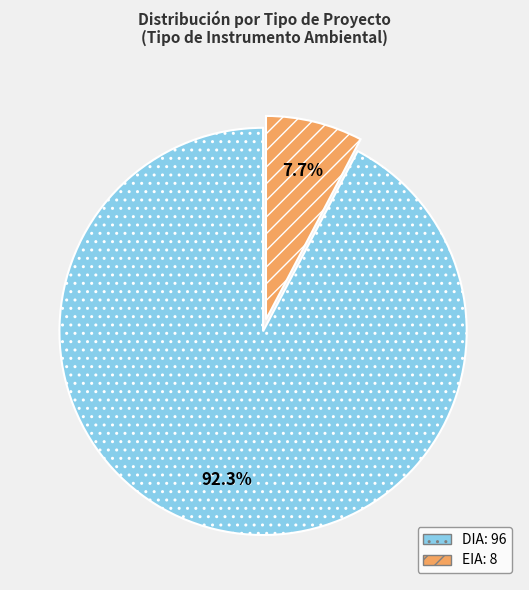

To the nearest percent, what portion does DIA represent?

92%